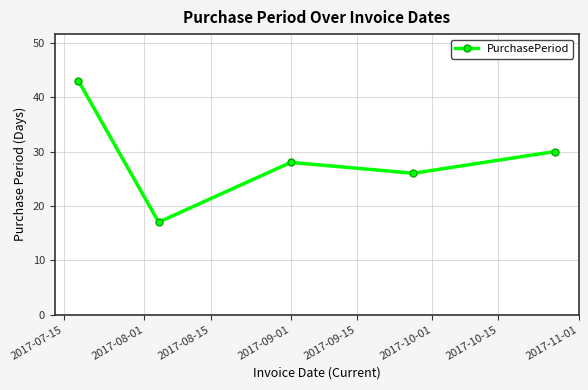

What is the value of the 5th point from the left?

30